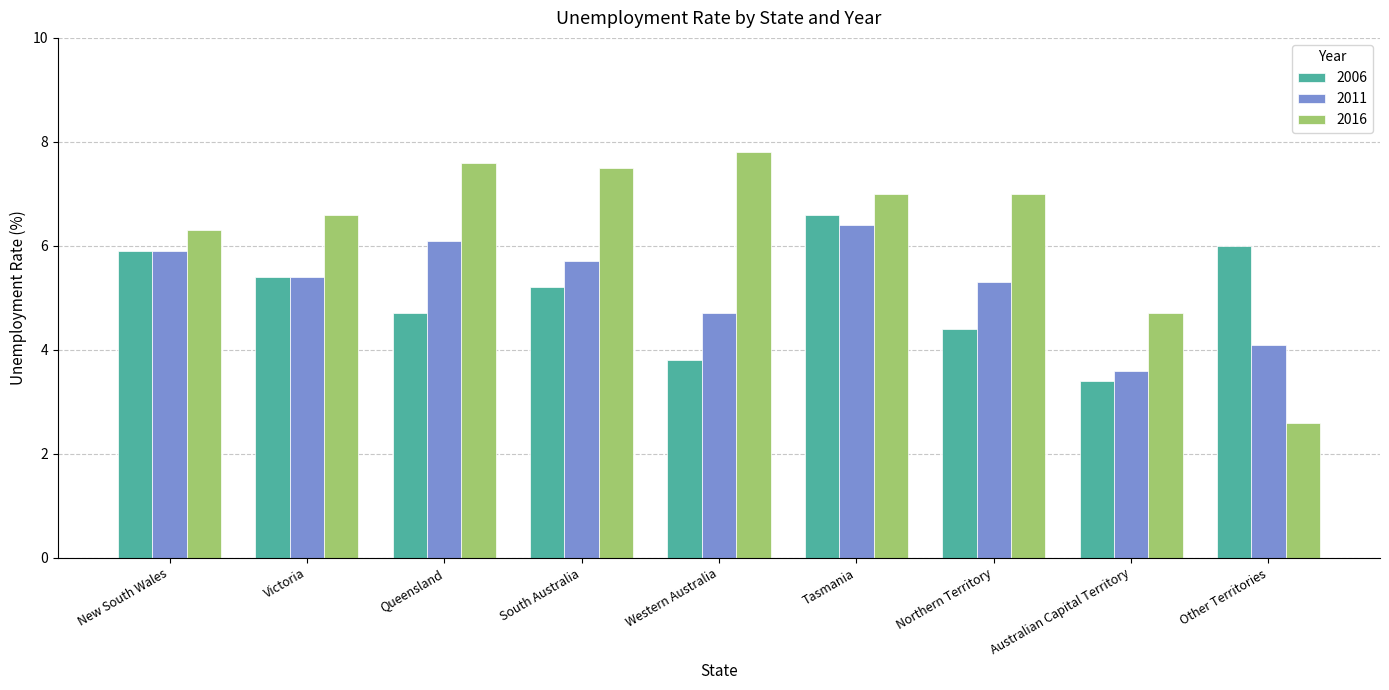

List the labels in order of 2011 value, smallest first.

Australian Capital Territory, Other Territories, Western Australia, Northern Territory, Victoria, South Australia, New South Wales, Queensland, Tasmania